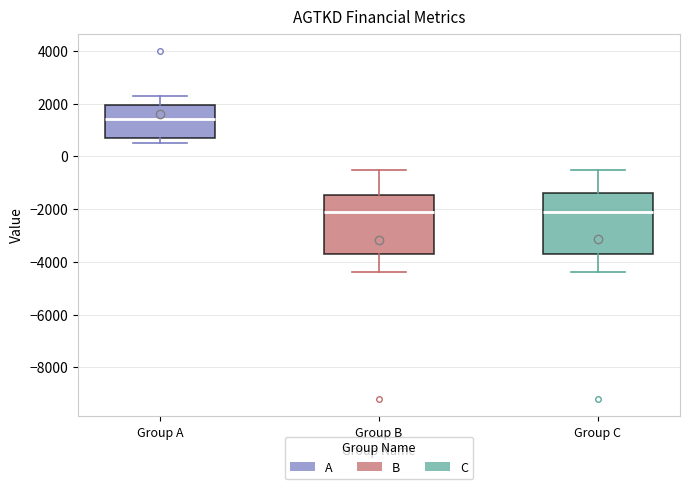

Reading left to right, transcribe this box plot: for each box, give where its median line is, the range the box spans, and where its two whiskers end, as read against the y-axis. The values are not printed on the chart, so give them approximately, as read against the axis.

Group A: median 1400, box 800 to 2000, whiskers 600 to 2400
Group B: median -2000, box -3600 to -1400, whiskers -4400 to -400
Group C: median -2000, box -3600 to -1400, whiskers -4400 to -400